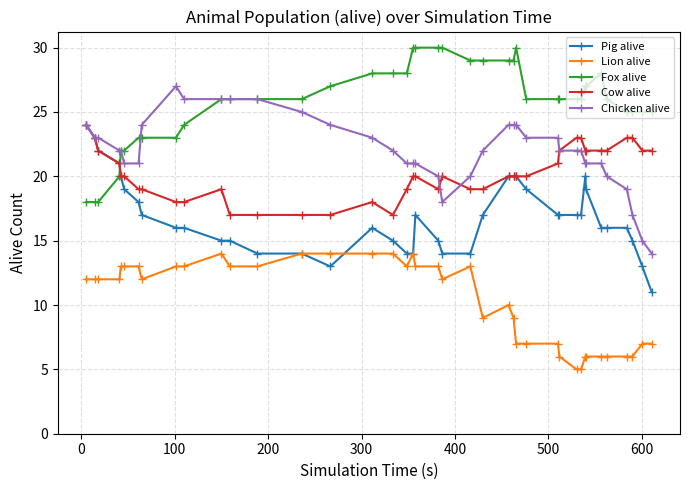

What is the value of the Fox alive point at the 8th from the left?

23